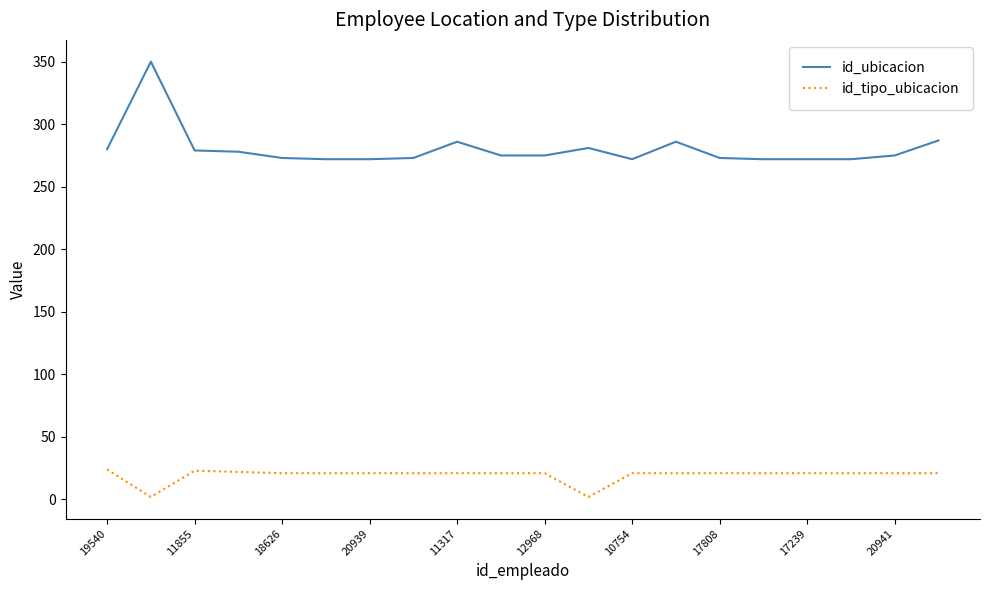

Rank the series by their average value, from highest to lowest.

id_ubicacion, id_tipo_ubicacion